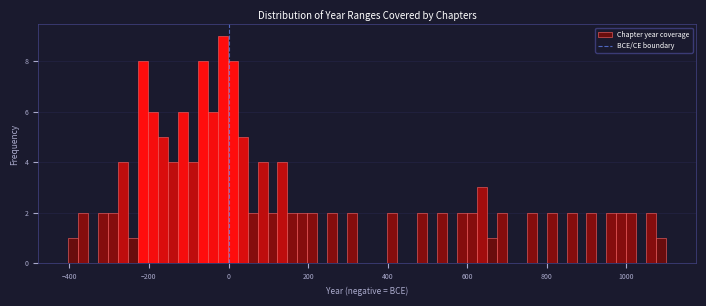

Read against the x-axis, roughly where is the centre of the tallest bar?

-20